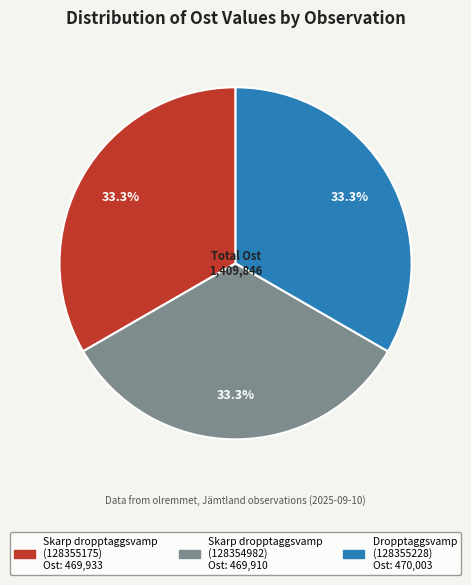

Does any single category account for the majority?

No